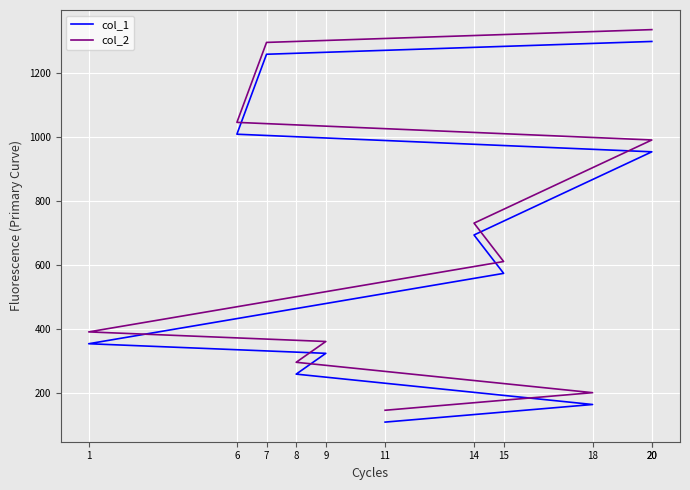

Reading right to left, list all the values displayed in this chart.

col_1: 1298	1258	1008	953	693	573	353	323	258	163	108
col_2: 1335	1295	1045	990	730	610	390	360	295	200	145